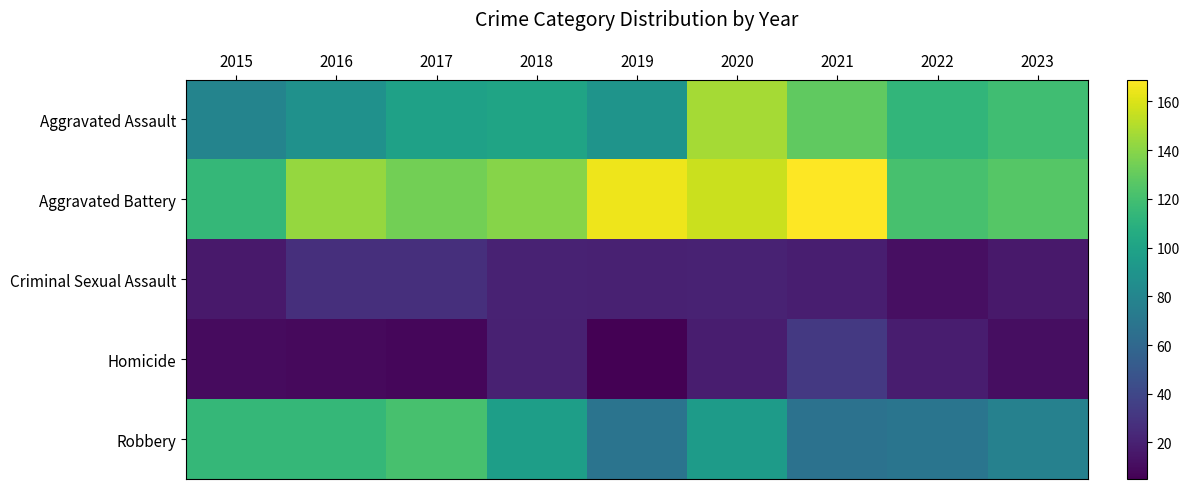

Rank the series at 2016 from highest to lowest value.

Aggravated Battery, Robbery, Aggravated Assault, Criminal Sexual Assault, Homicide